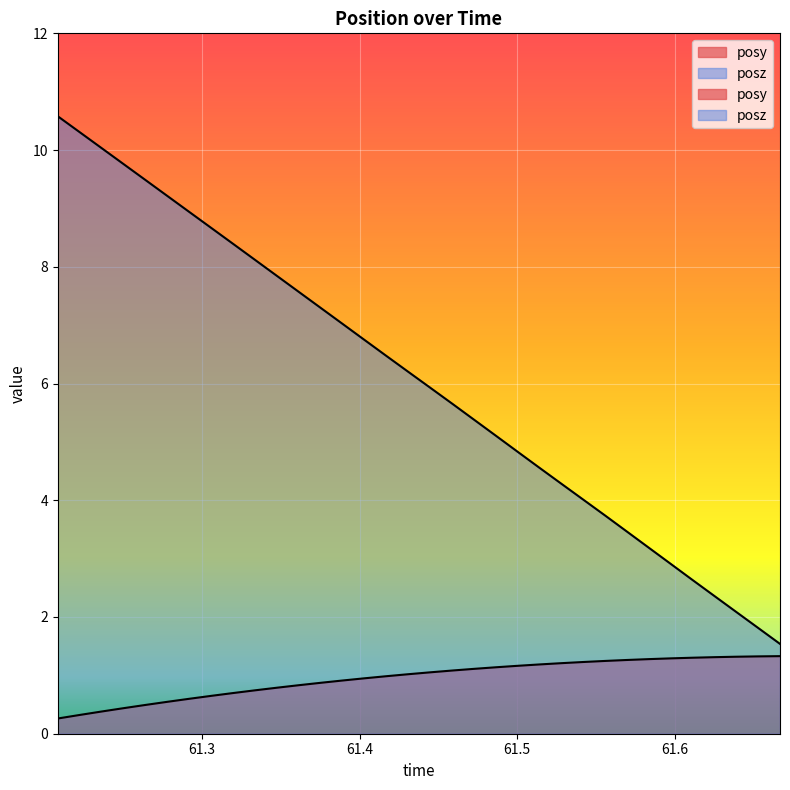

Between 61.63854 and 61.66693, which series saw the biggest shift?

posz